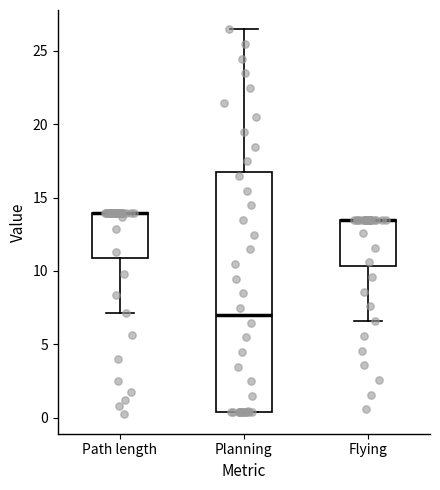

Reading left to right, transcribe this box plot: for each box, give where its median line is, the range the box spans, and where its two whiskers end, as read against the y-axis. The values are not printed on the chart, so give them approximately, as read against the axis.

Path length: median 14.0 (drawn on the box's upper edge), box 11.0 to 14.0, whiskers 7.0 to 14.0
Planning: median 7.0, box 0.5 to 16.5, whiskers 0.5 to 26.5
Flying: median 13.5 (drawn on the box's upper edge), box 10.5 to 13.5, whiskers 6.5 to 13.5